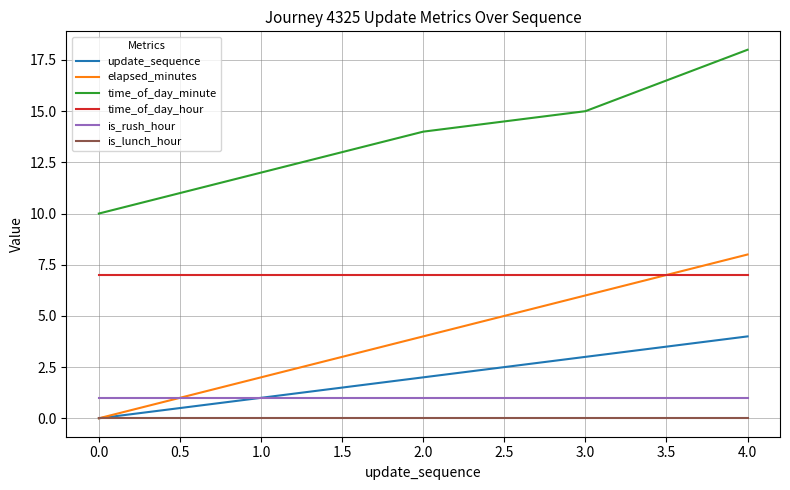

Between 0.0 and 3.0, which series saw the biggest shift?

elapsed_minutes